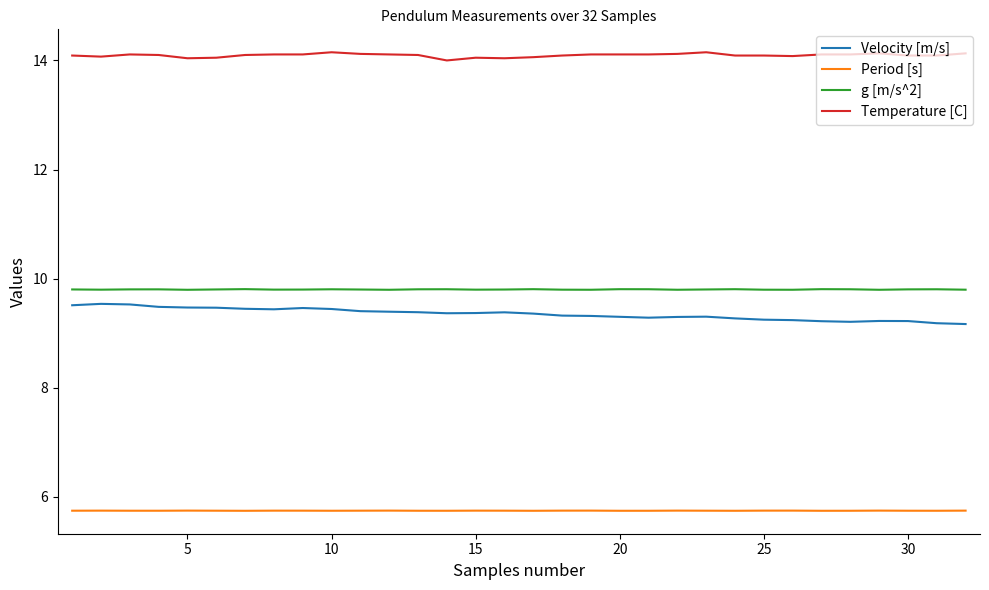

True or false: Temperature [C] and g [m/s^2] cross at least once.

False